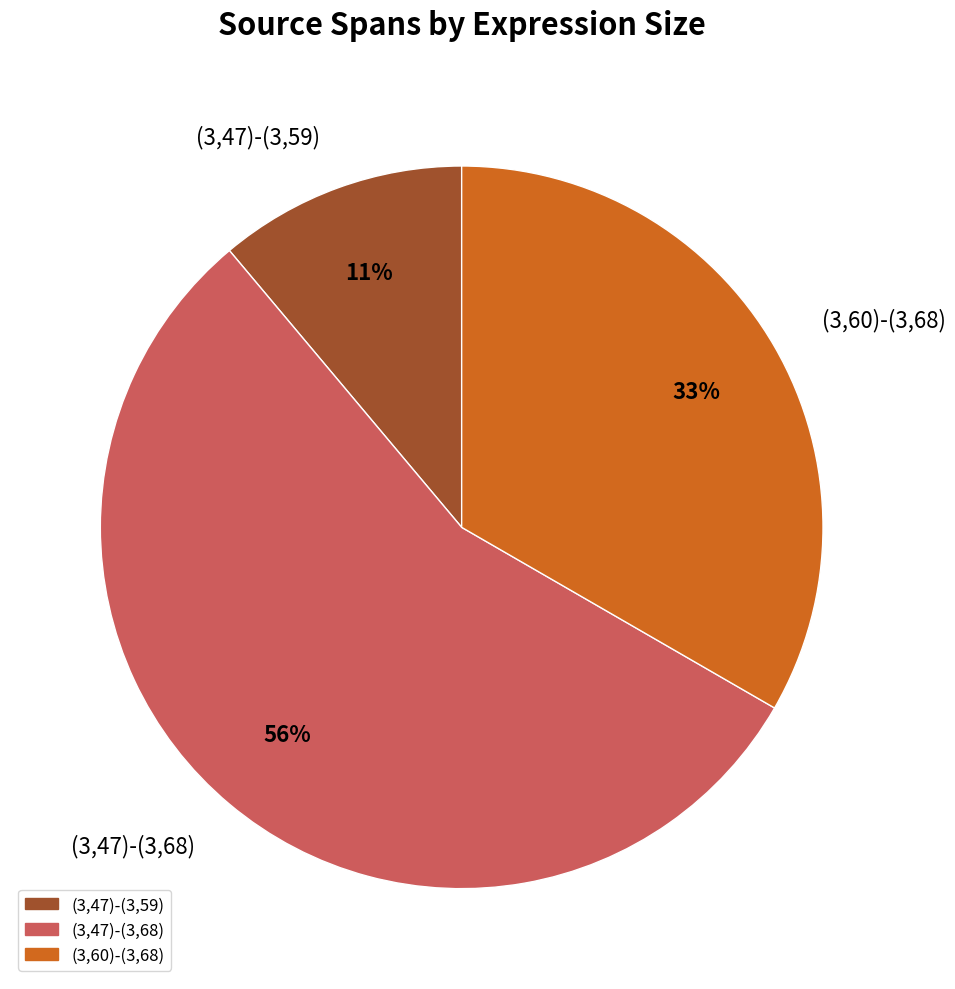

Count the number of slices in the pie.

3